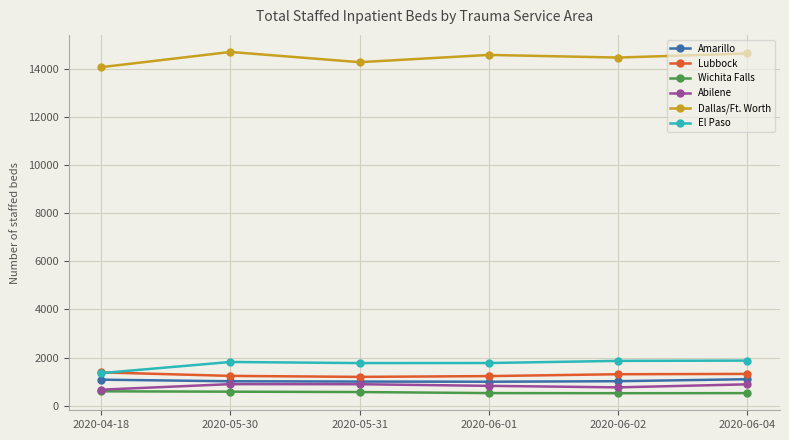

What is the difference between the maximum and minimum values in the Amarillo series?

105